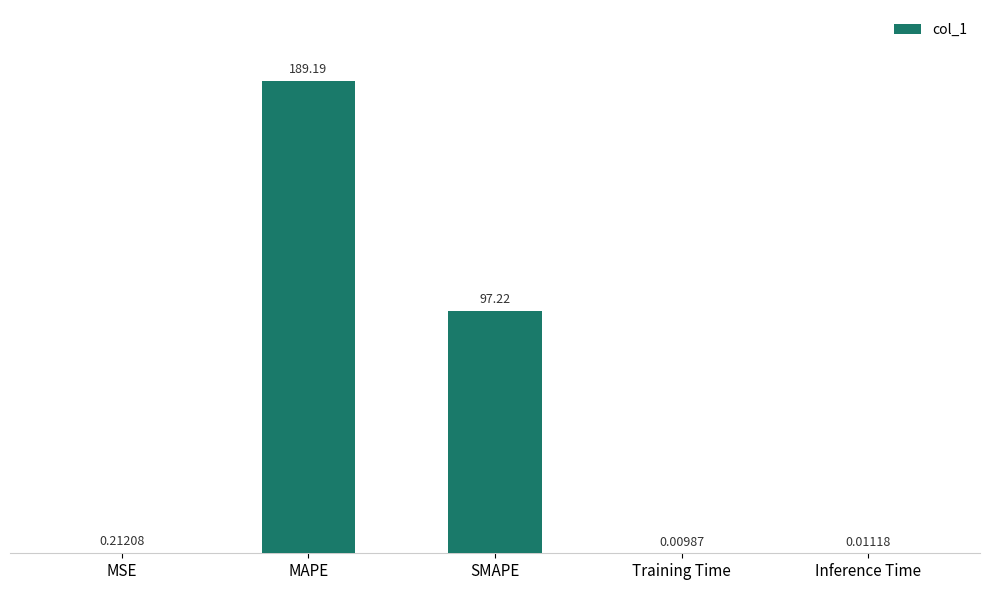

Are the bars grouped side by side (vs. stacked)?

No